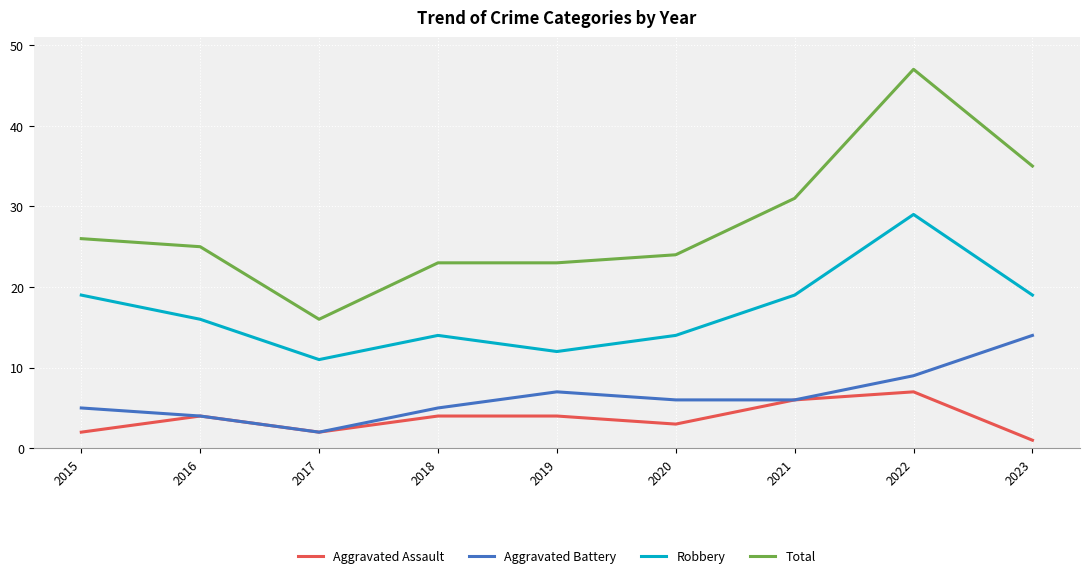

How many lines are shown in the chart?

4